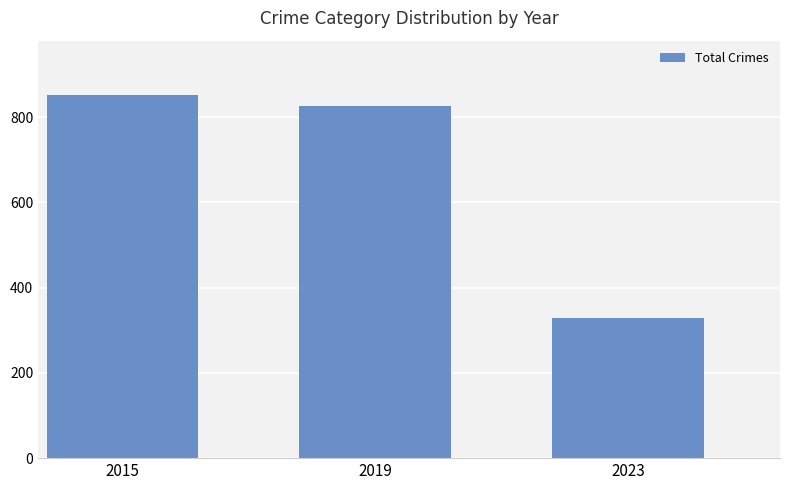

Which label corresponds to the largest value in the chart?

2015